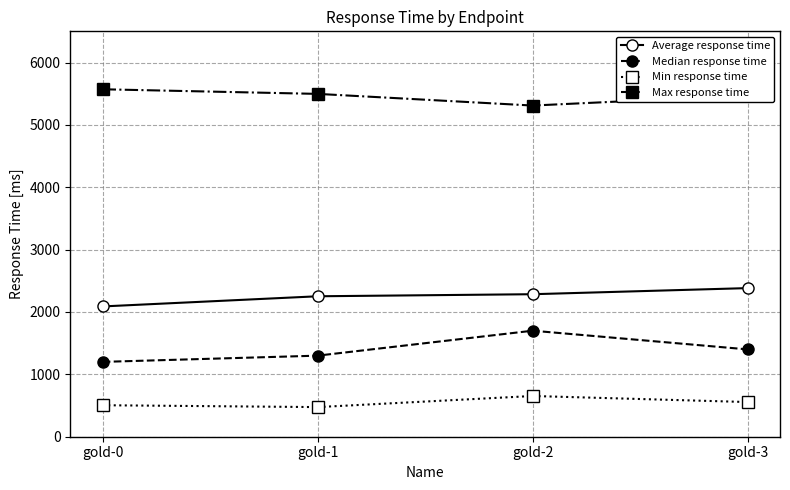

What is the minimum value shown in the chart?

475